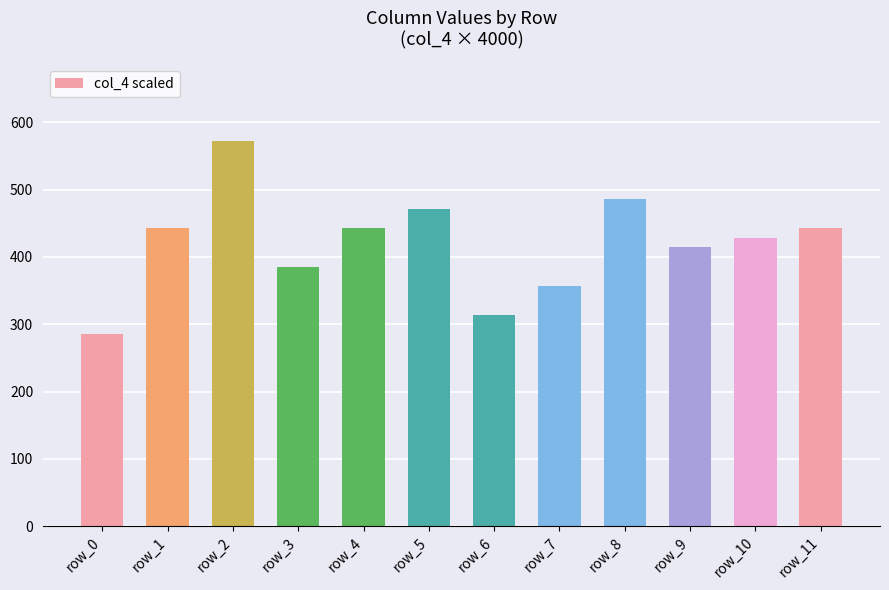

Reading left to right, what are all the values shown in this chart?

row_0=285.7	row_1=442.9	row_2=571.4	row_3=385.7	row_4=442.9	row_5=471.4	row_6=314.3	row_7=357.1	row_8=485.7	row_9=414.3	row_10=428.6	row_11=442.9